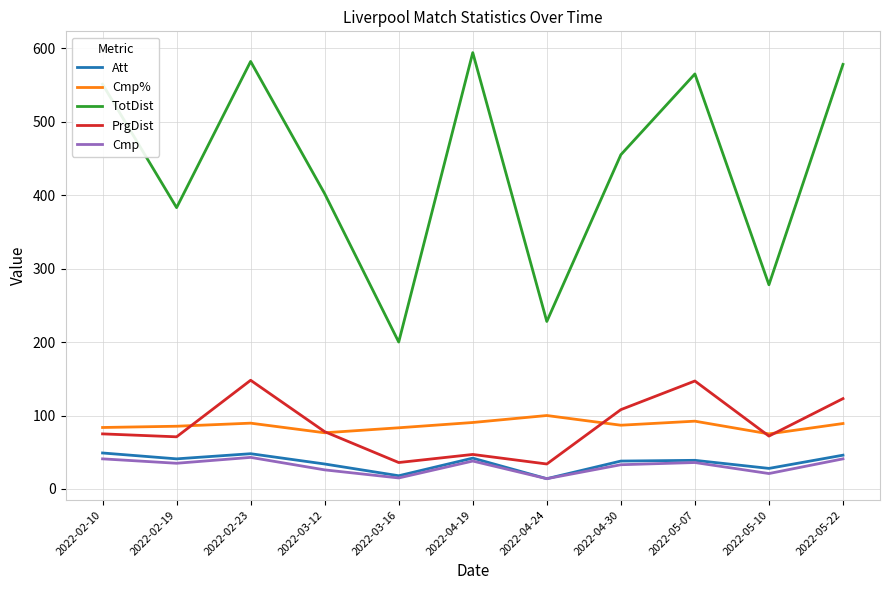

Which series has the widest spread of values?

TotDist